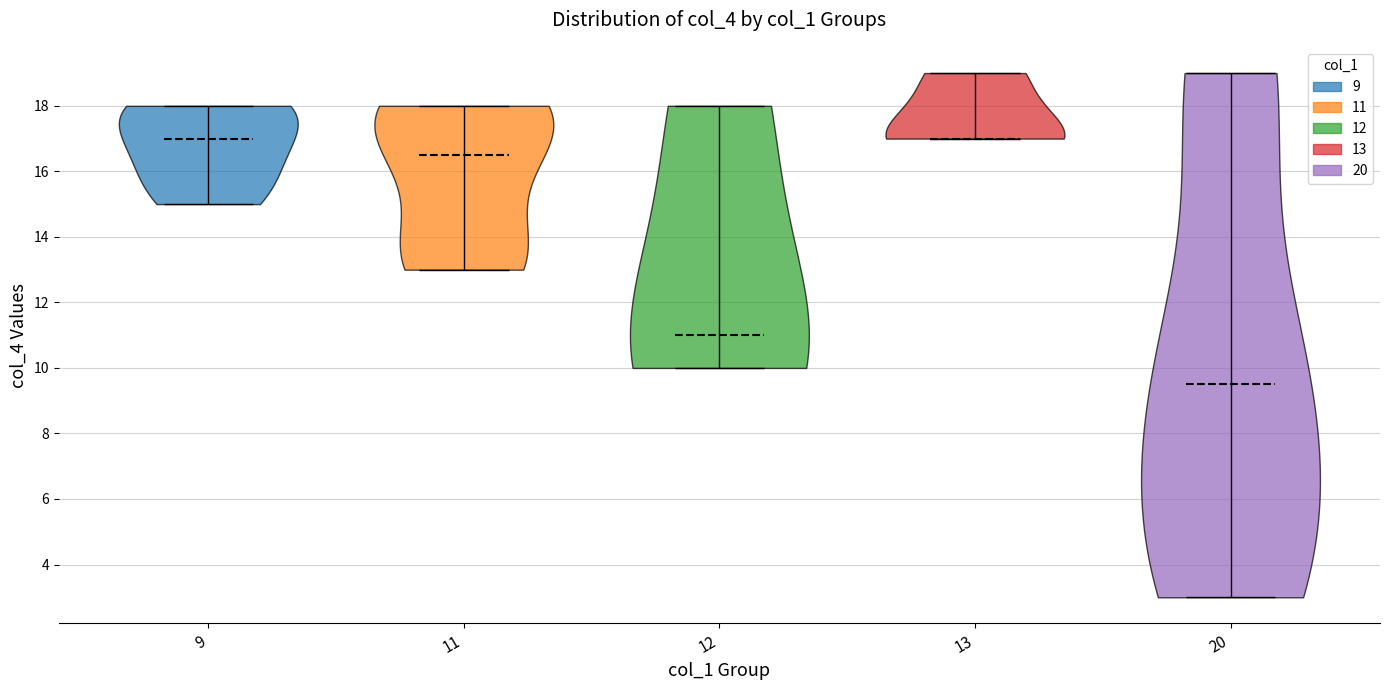

What is the lowest point the violin at x = 13 reaches on the y-axis? The values are not printed on the chart, so give them approximately, as read against the axis.

17.0